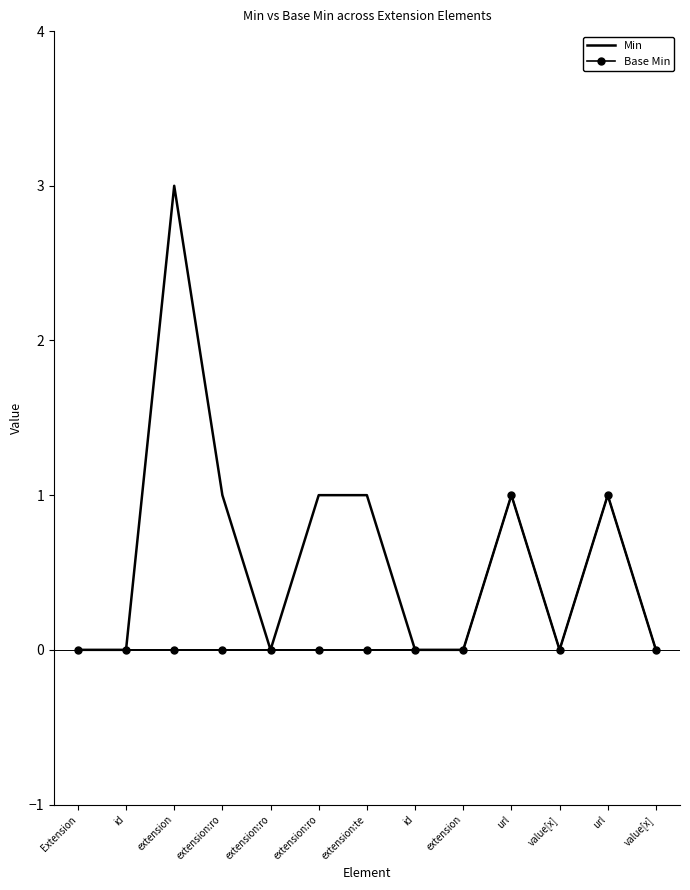

At how many categories does at least one series exceed 1?

1